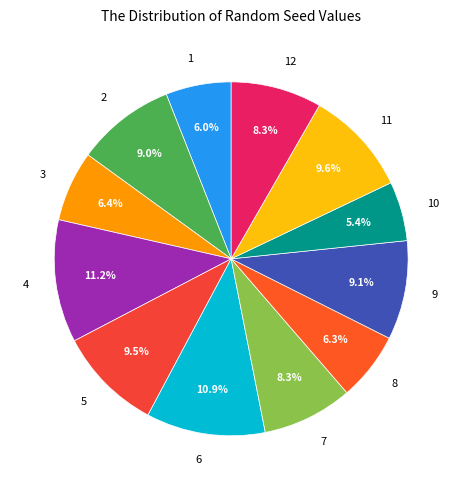

Which slice is the smallest?

10